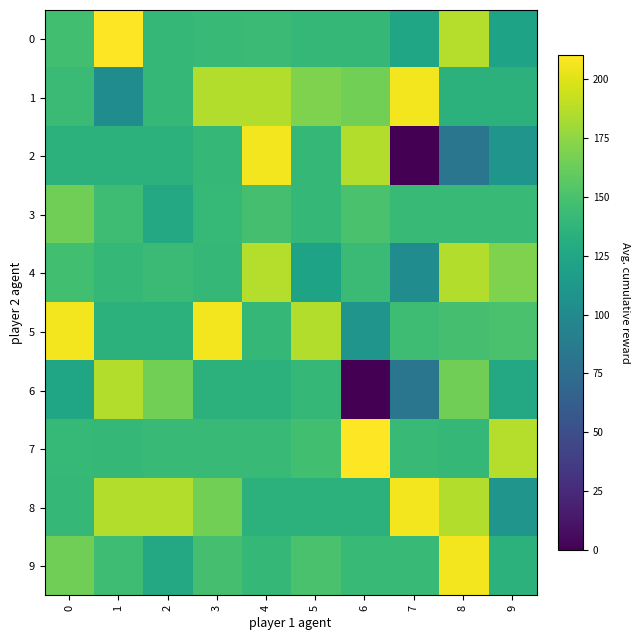

What is the total value across all series at 4?

1562.8